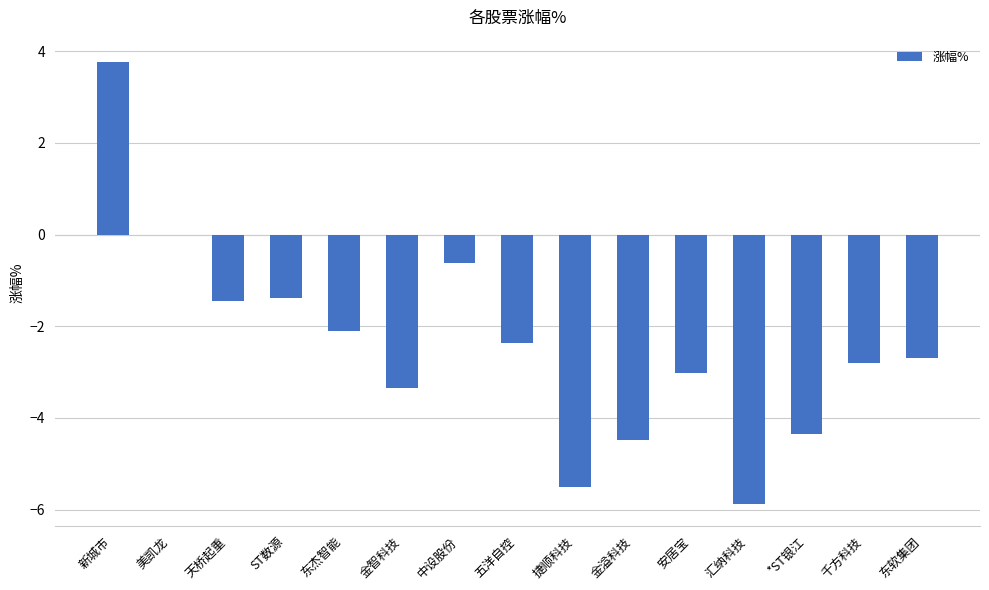

Read the value at *ST银江.

-4.4